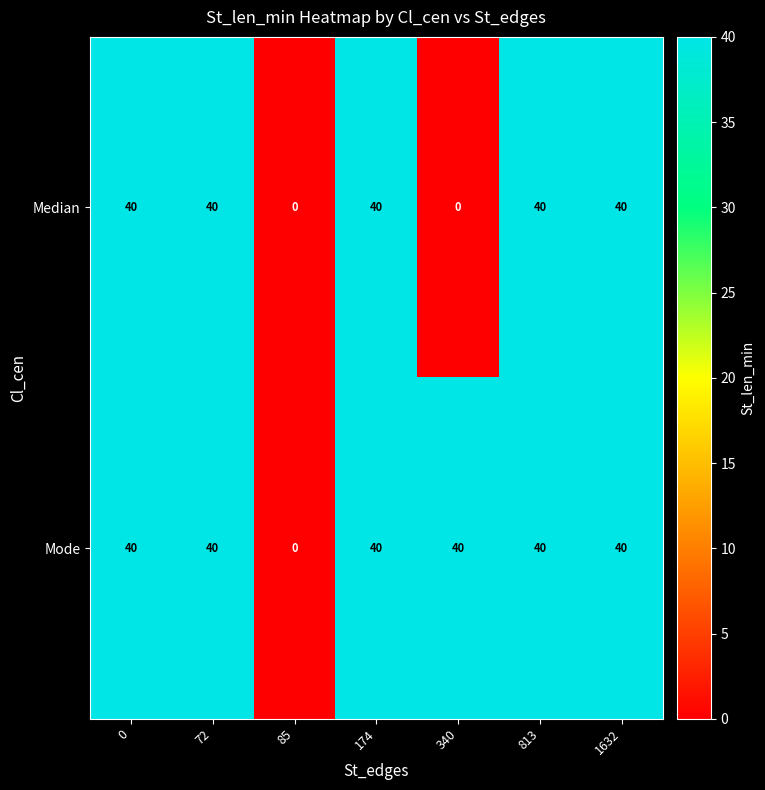

Is it true that Mode equals 40 at 813?

True